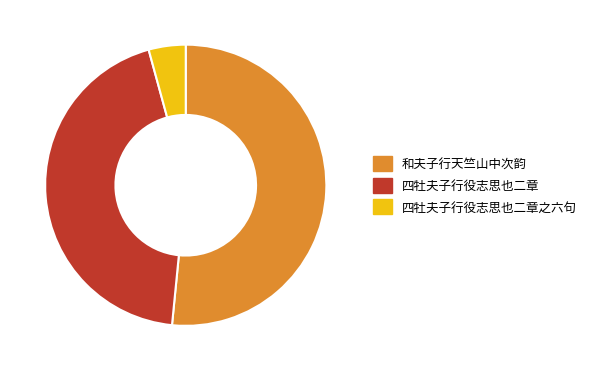

Is 四牡夫子行役志思也二章之六句 the majority of the pie?

No